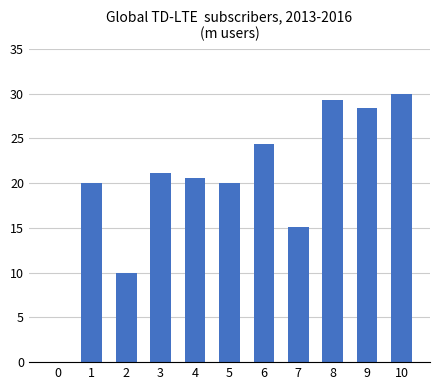

What value does the data have at 2?

10.0